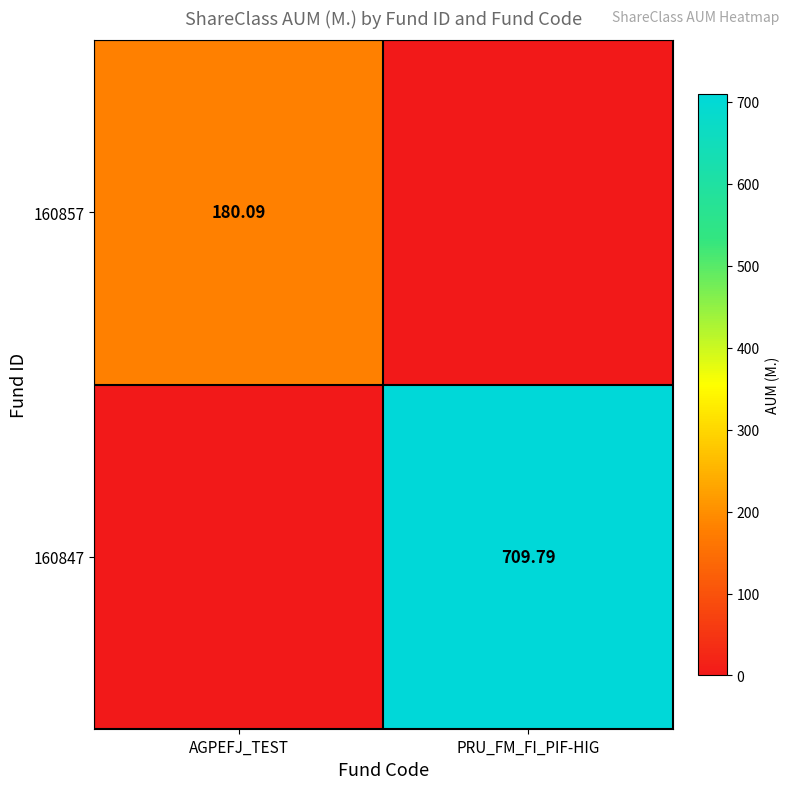

List the series in order of their overall mean, lowest first.

160857, 160847